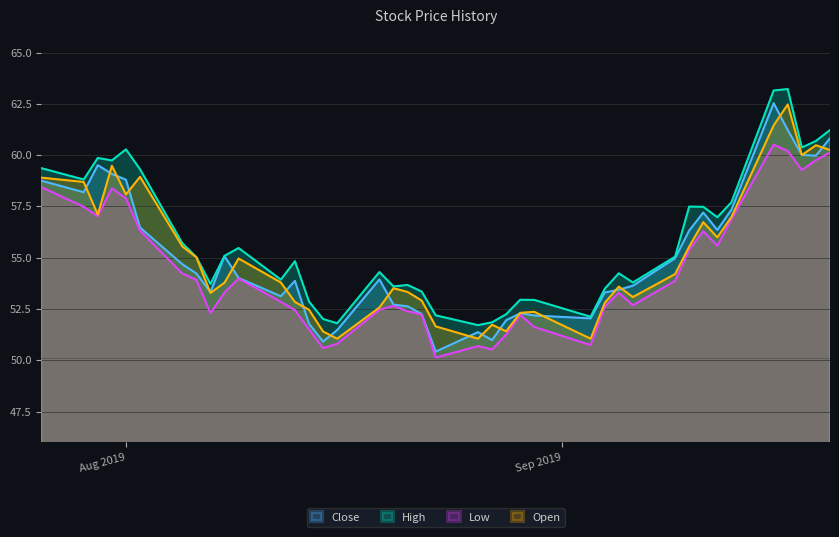

What is the value of the Low point at the 12th from the left?

52.9